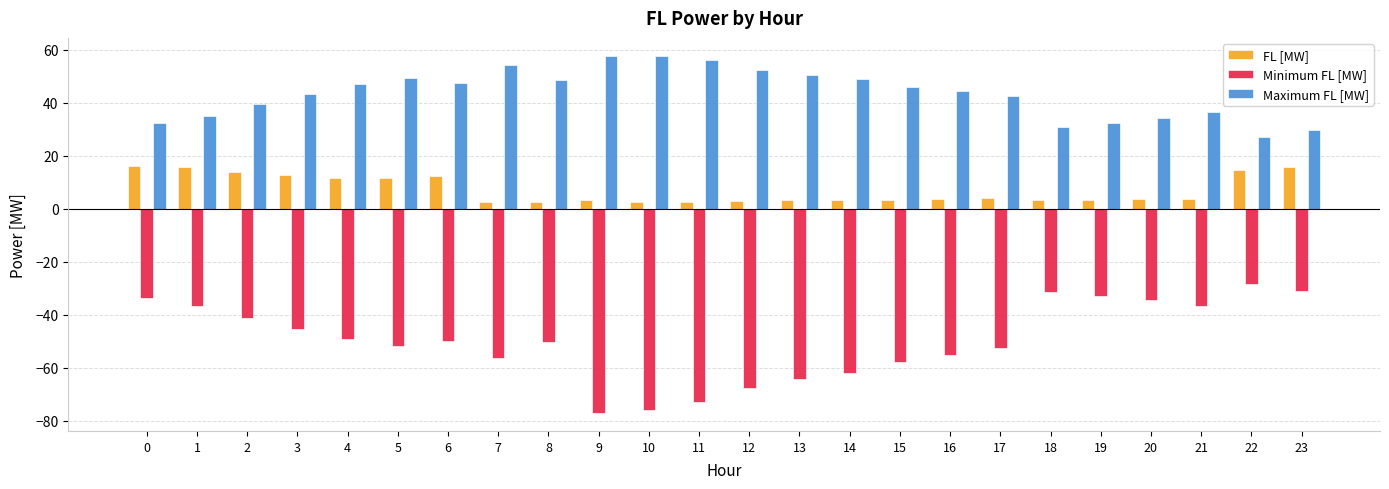

Does the chart contain stacked bars?

No